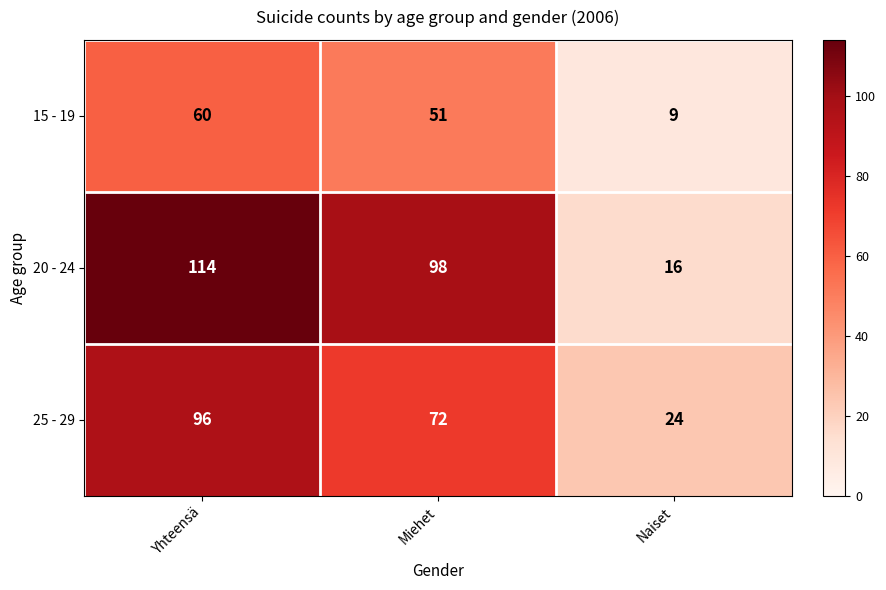

Where does the 20 - 24 series first go above 98?

Yhteensä